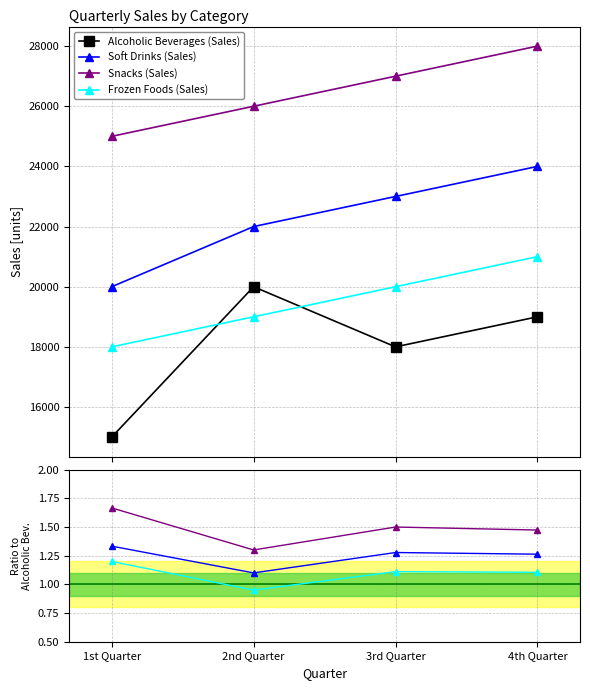

What are all the series names shown in the legend?

Alcoholic Beverages (Sales), Soft Drinks (Sales), Snacks (Sales), Frozen Foods (Sales)